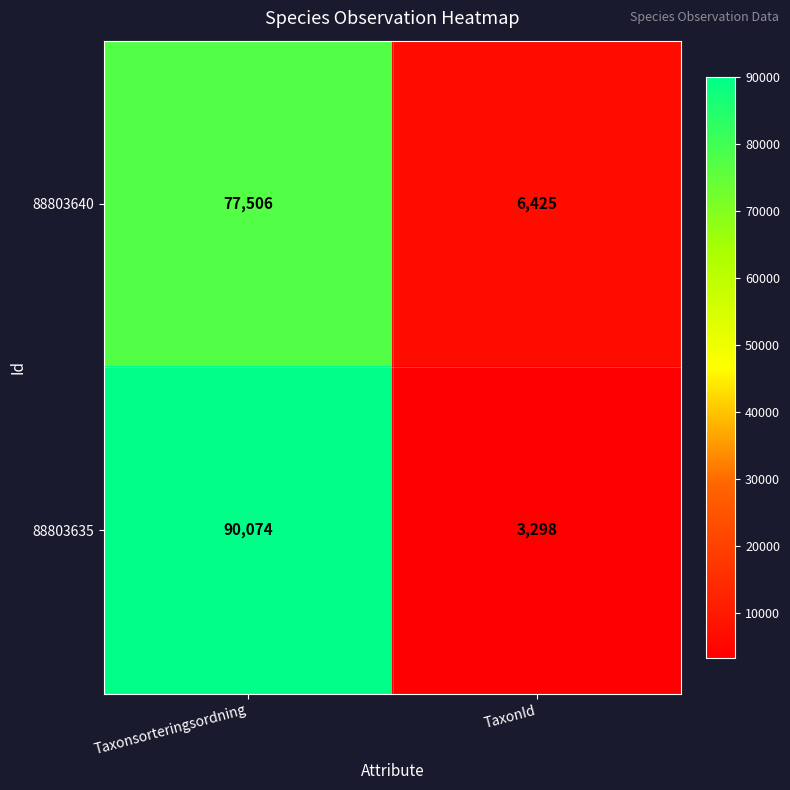

Reading right to left, list all the values displayed in this chart.

88803640: 6425	77506
88803635: 3298	90074